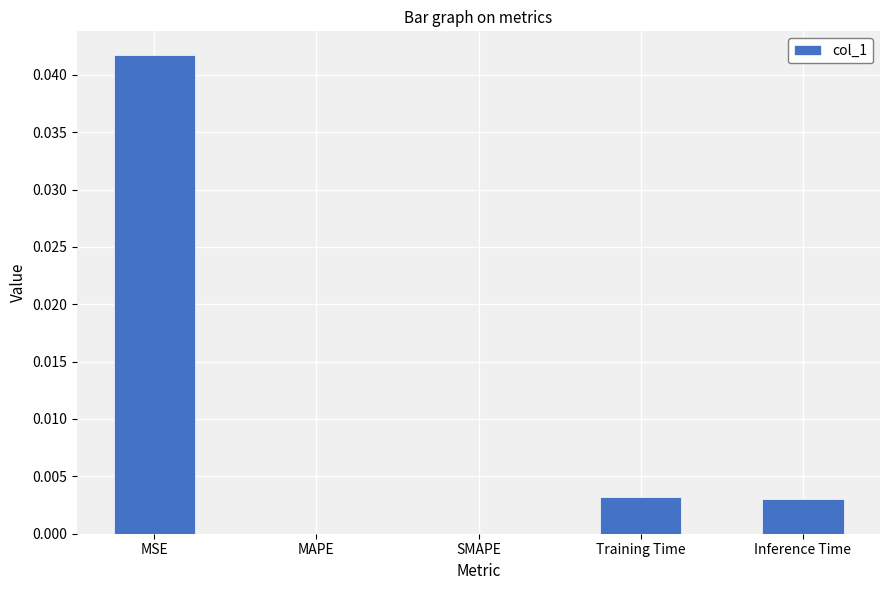

Is it true that the value at SMAPE is 0.0?

True